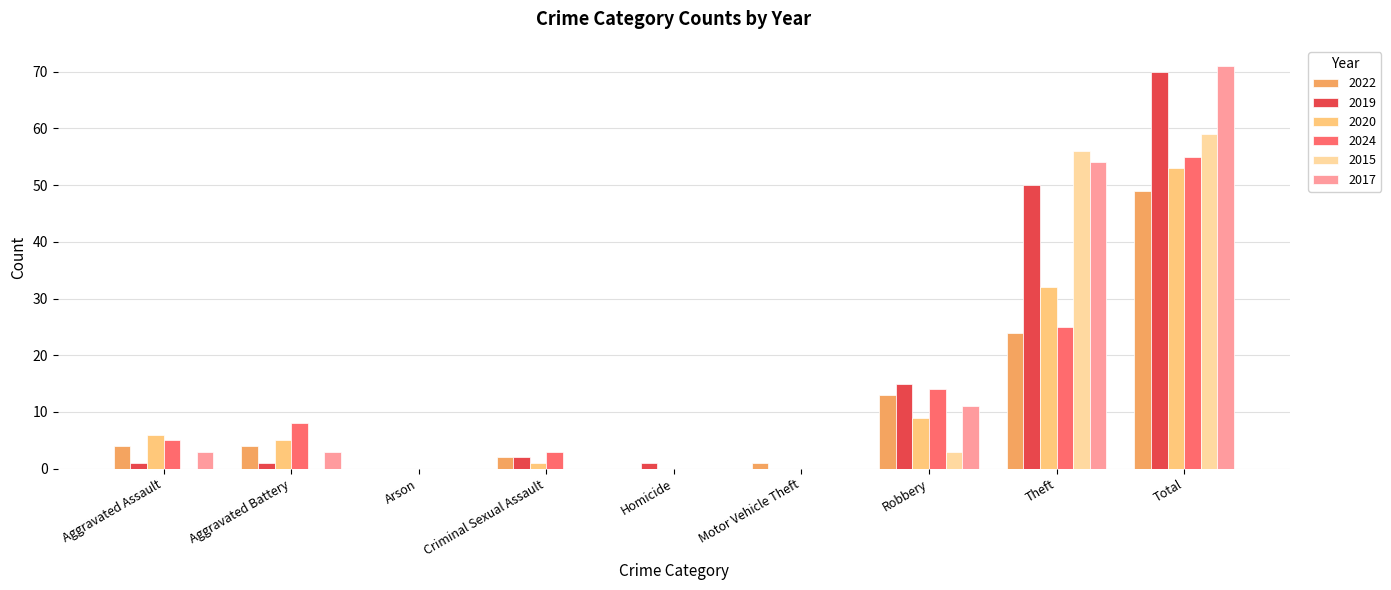

How many data points does each series have?

9